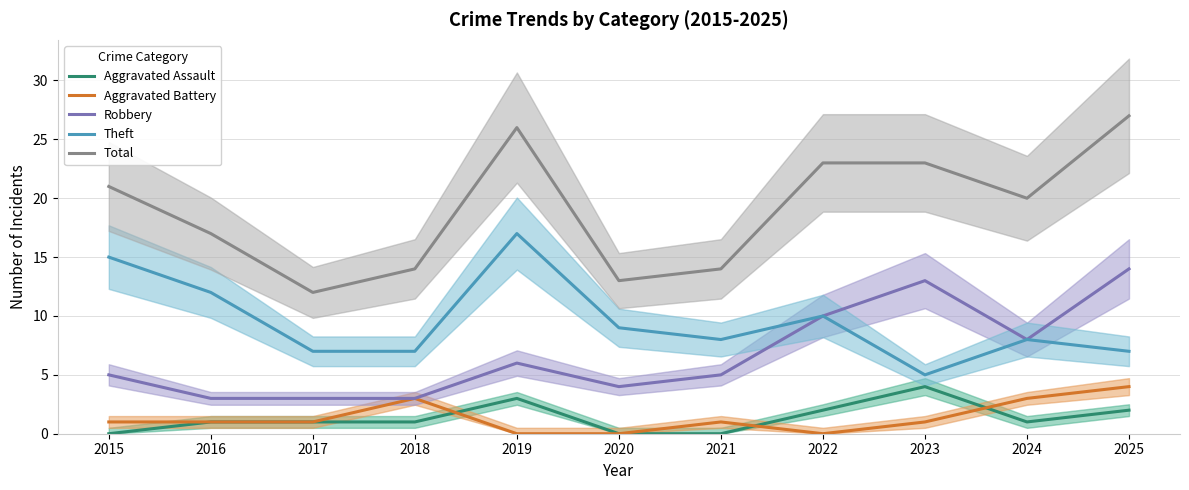

Reading left to right, transcribe all the data shown in this chart.

Aggravated Assault: 0	1	1	1	3	0	0	2	4	1	2
Aggravated Battery: 1	1	1	3	0	0	1	0	1	3	4
Robbery: 5	3	3	3	6	4	5	10	13	8	14
Theft: 15	12	7	7	17	9	8	10	5	8	7
Total: 21	17	12	14	26	13	14	23	23	20	27